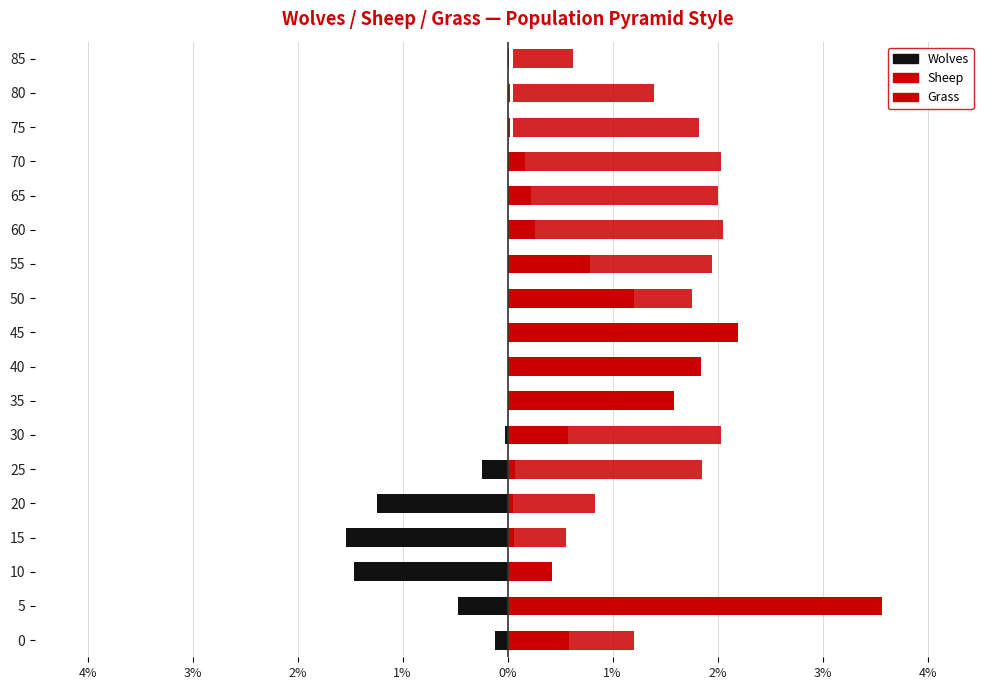

What is the minimum value shown in the chart?

-1.5